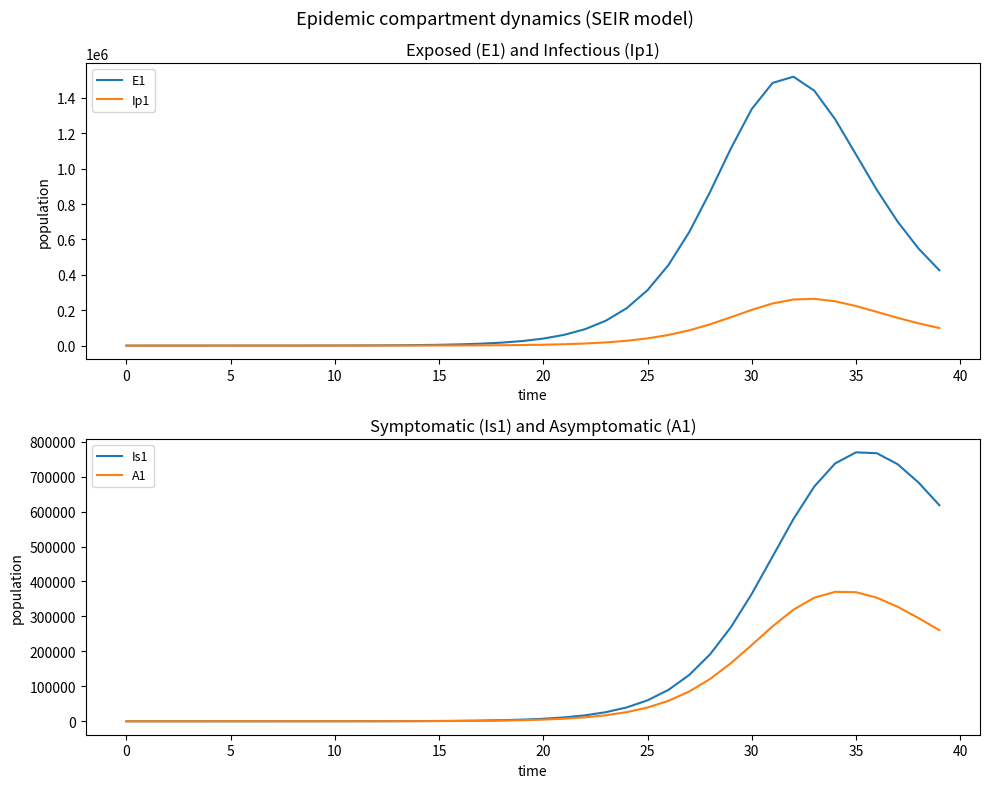

What is the greatest value displayed?

1519798.7